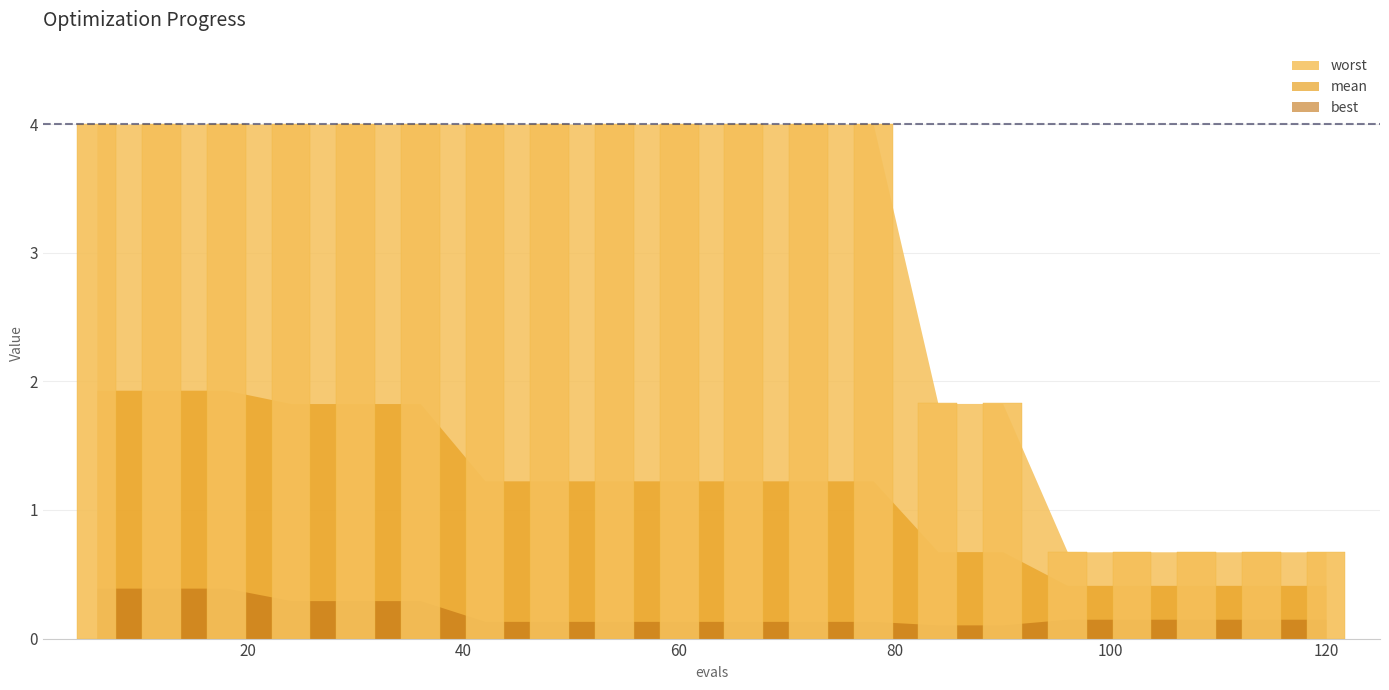

Reading left to right, extract all data points from this chart.

mean: 1.9	1.9	1.9	1.8	1.8	1.8	1.2	1.2	1.2	1.2	1.2	1.2	1.2	0.7	0.7	0.4	0.4	0.4	0.4	0.4
best: 0.4	0.4	0.4	0.3	0.3	0.3	0.1	0.1	0.1	0.1	0.1	0.1	0.1	0.1	0.1	0.2	0.2	0.2	0.2	0.2
worst: 4.0	4.0	4.0	4.0	4.0	4.0	4.0	4.0	4.0	4.0	4.0	4.0	4.0	1.8	1.8	0.7	0.7	0.7	0.7	0.7